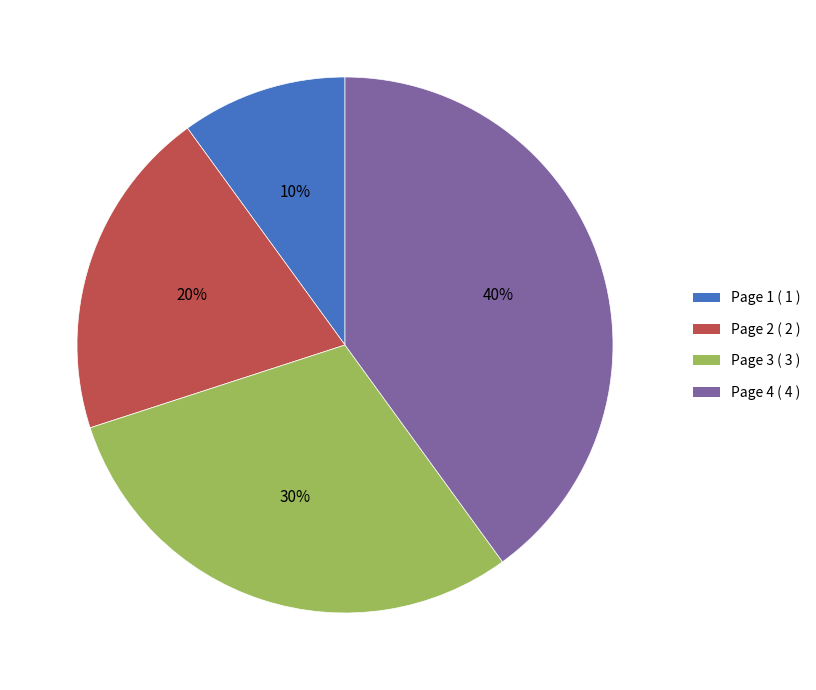

To the nearest percent, what percentage of the pie is Page 3?

30%